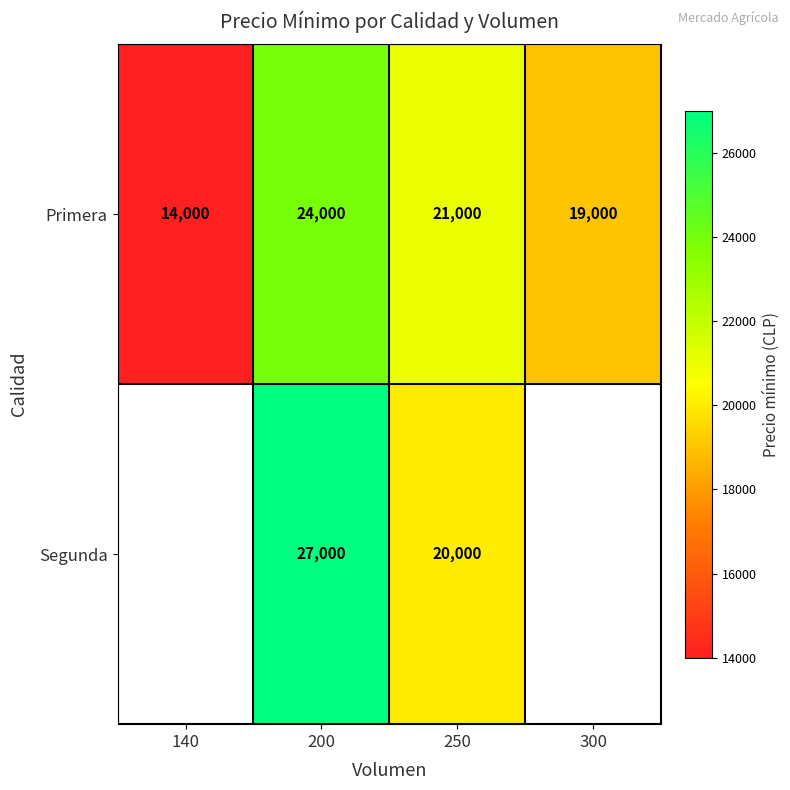

Rank the categories by Primera value from lowest to highest.

140, 300, 250, 200